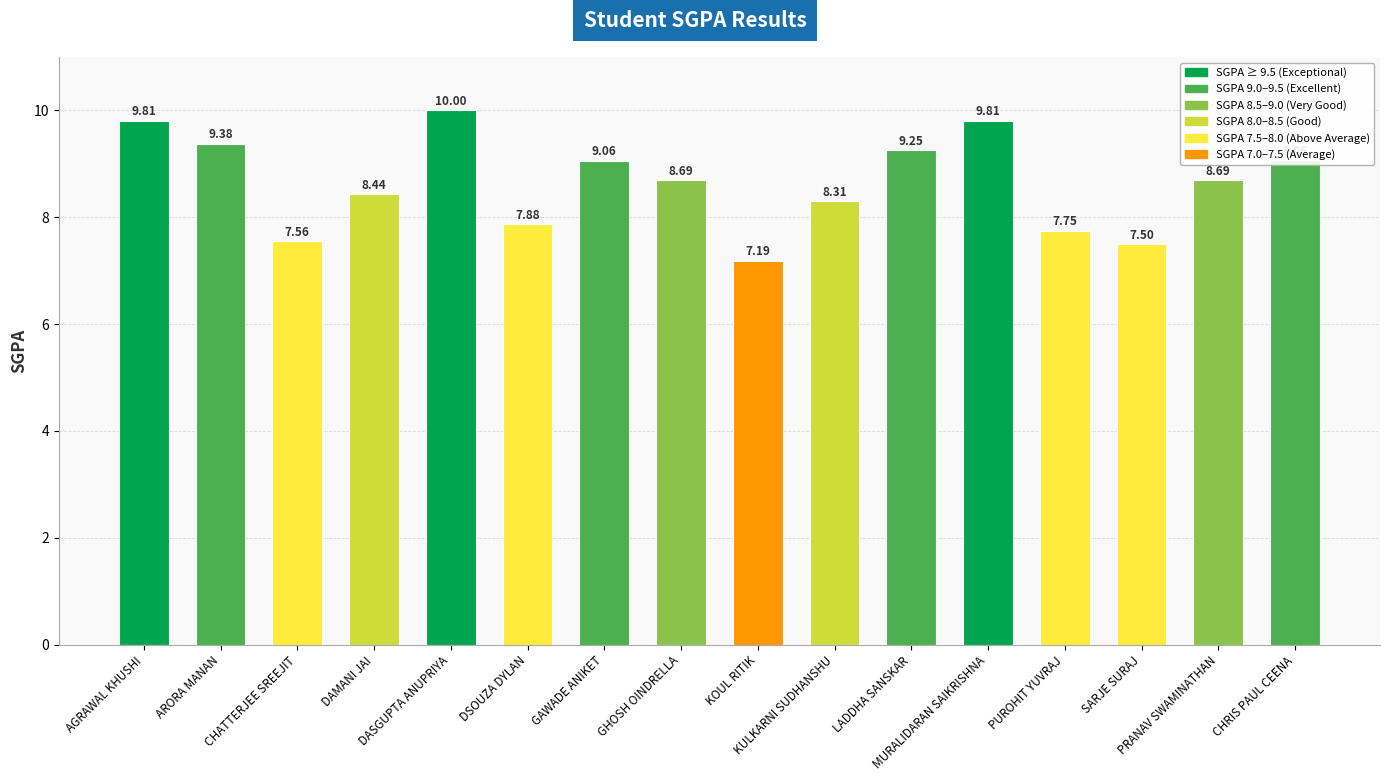

What is the change in value from GAWADE ANIKET to SARJE SURAJ?

-1.6